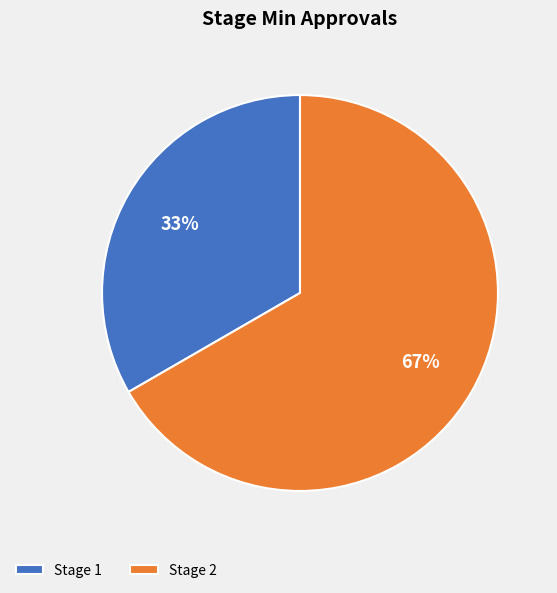

Count the number of slices in the pie.

2